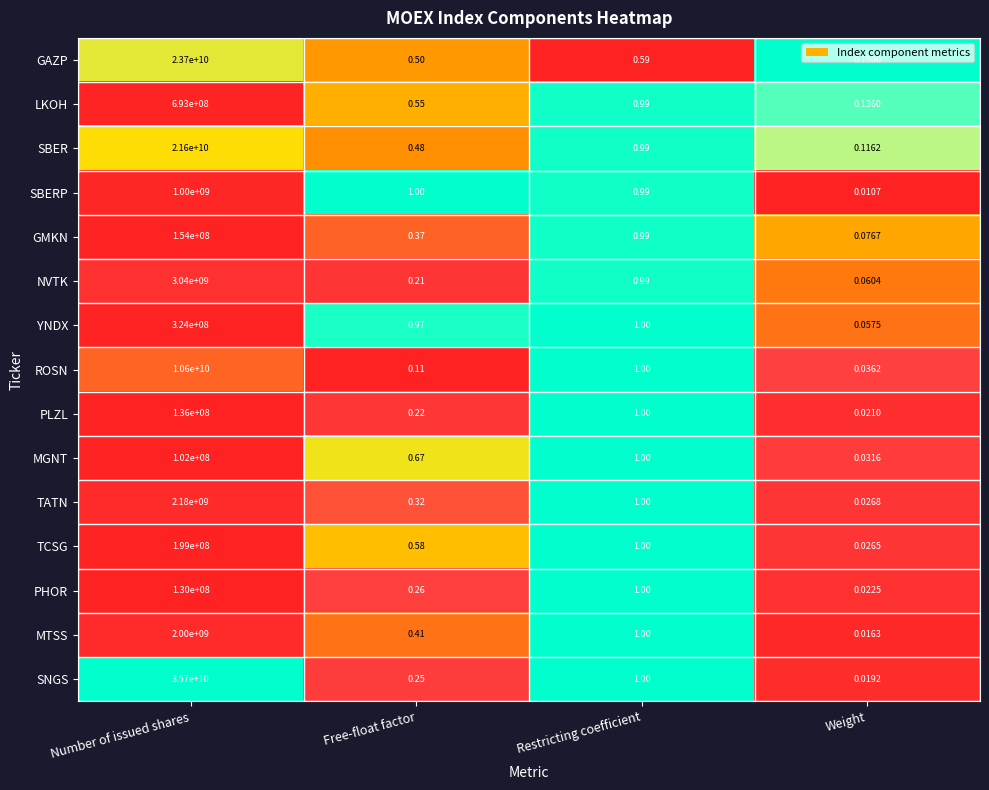

At which label does SBERP reach its peak?

Number of issued shares